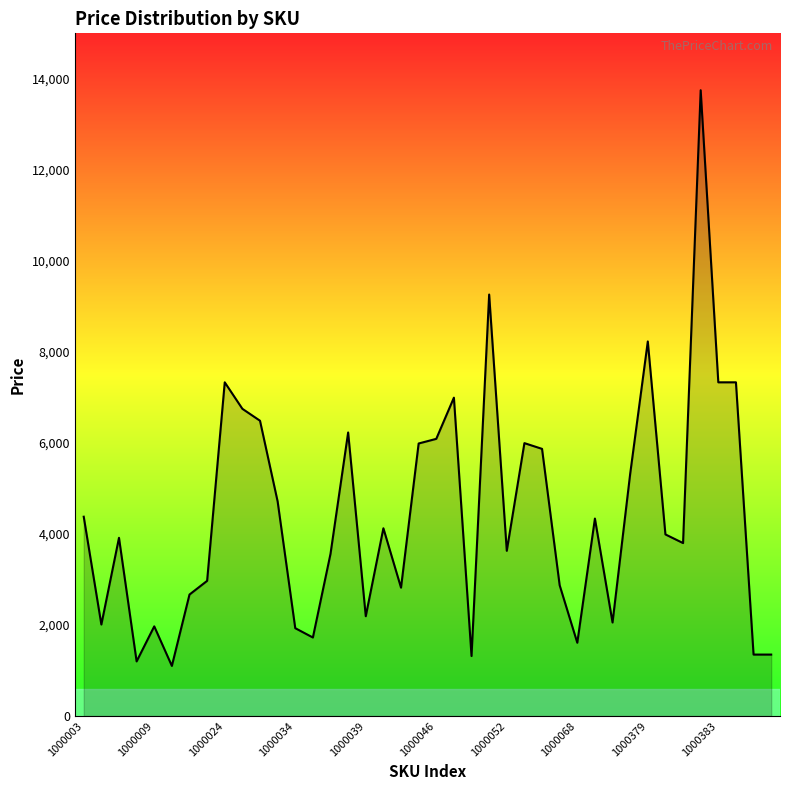

What is the greatest value displayed?

13750